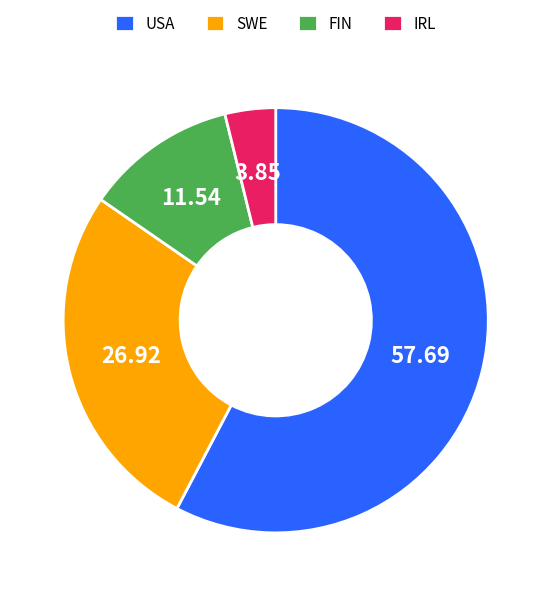

Rank the categories by value from lowest to highest.

IRL, FIN, SWE, USA